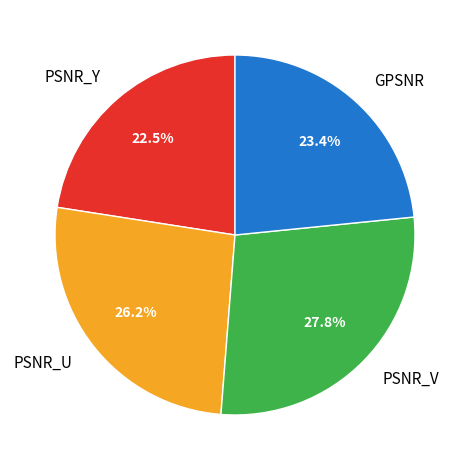

Is there a majority slice in this chart?

No